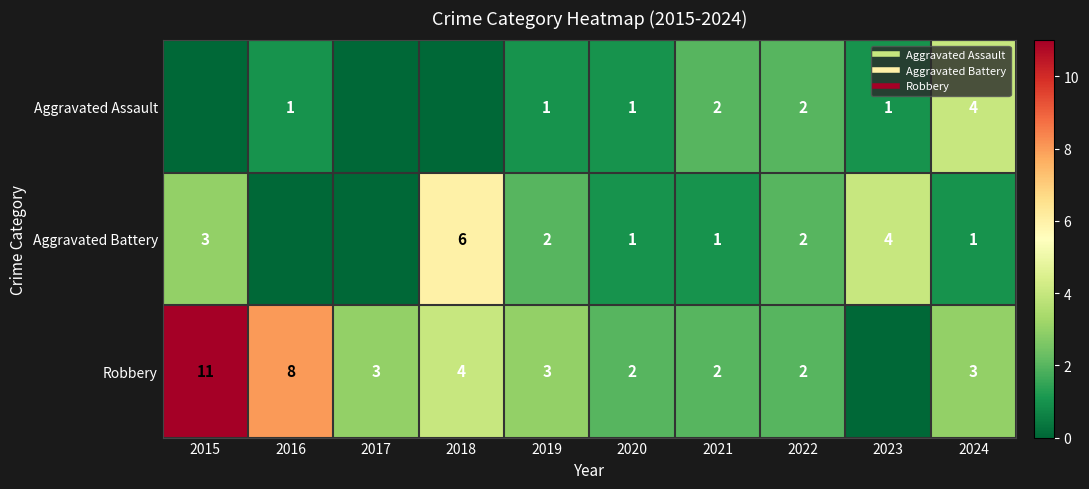

What is the difference between the Aggravated Assault values at 2017 and 2020?

1